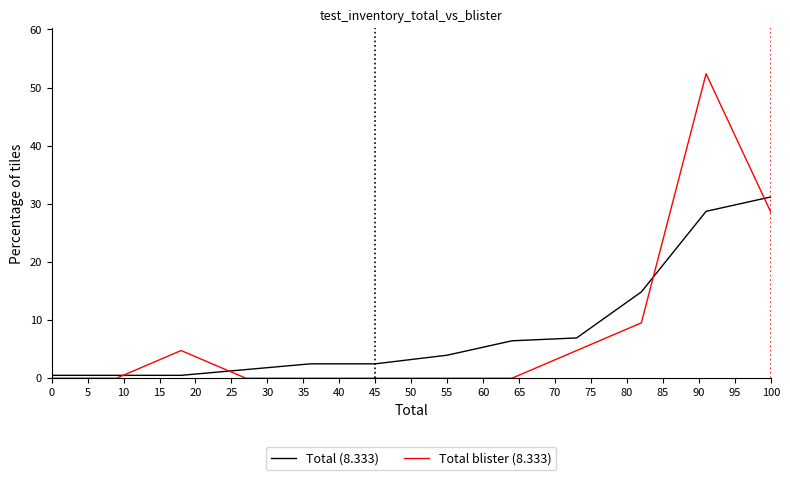

Which series has the largest range (max minus min)?

Total blister (8.333)